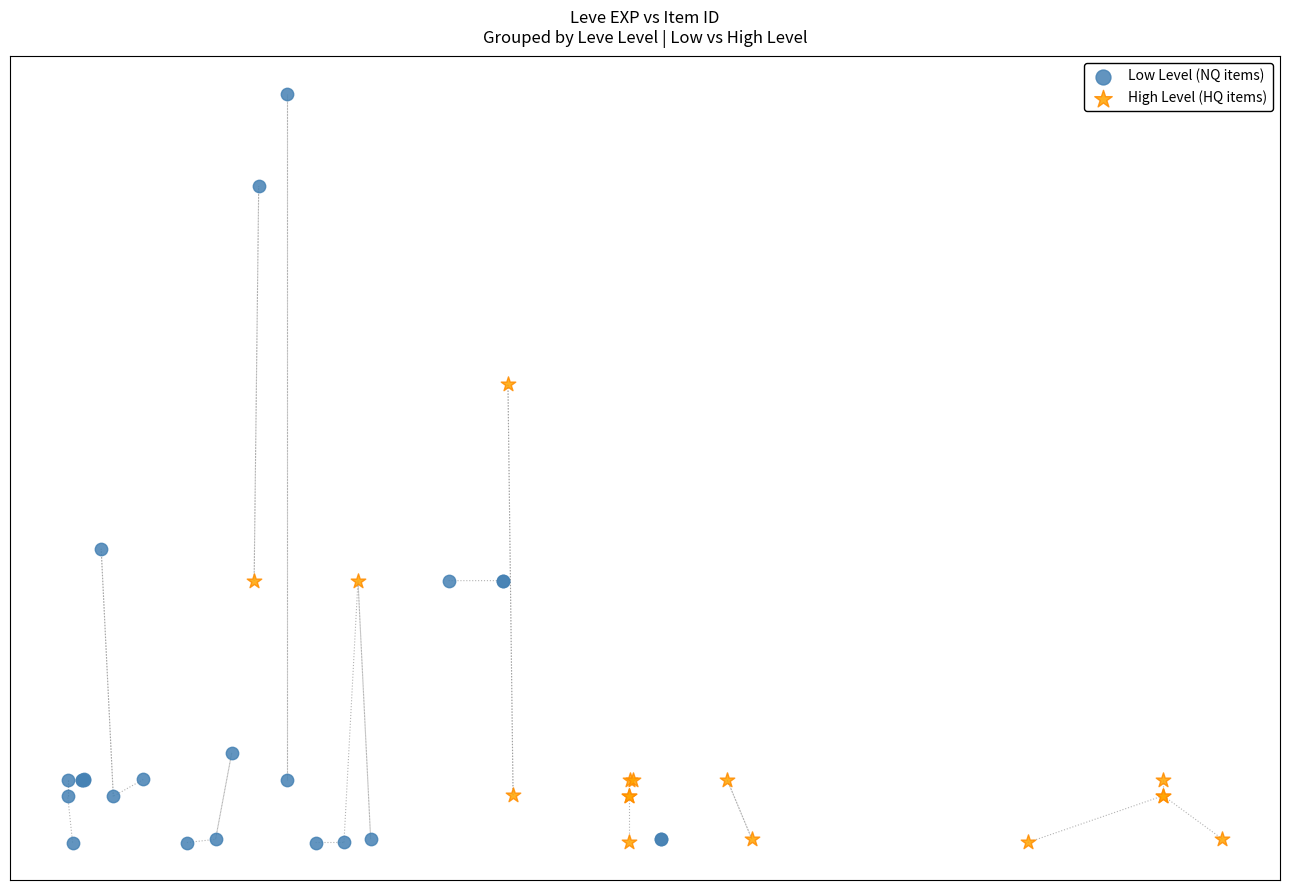

What are all the series names shown in the legend?

Low Level (NQ items), High Level (HQ items)